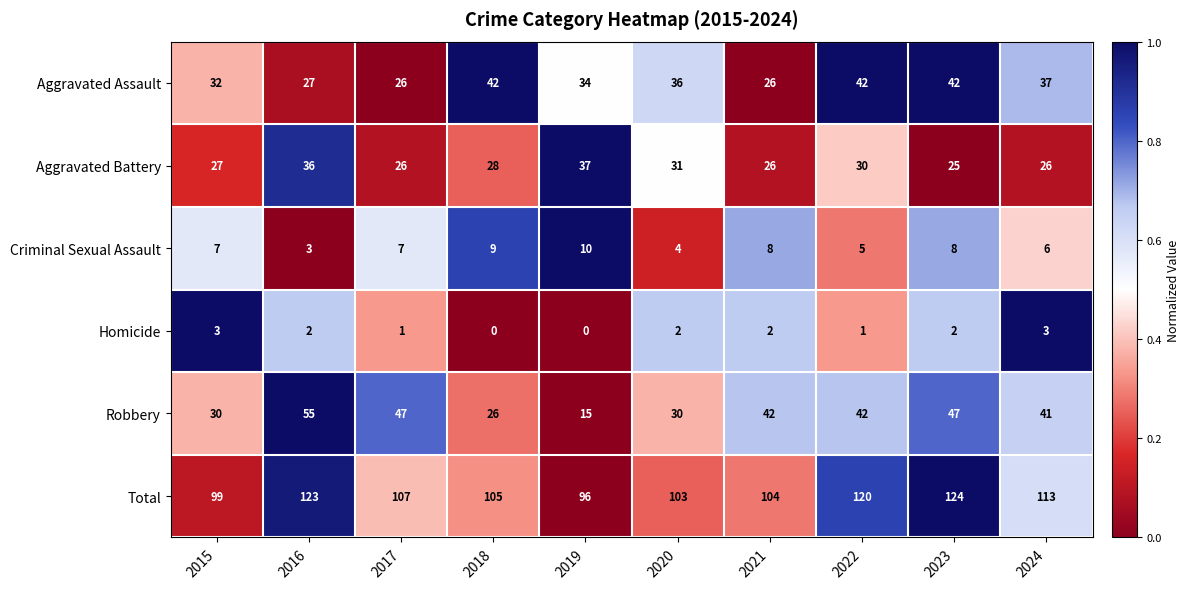

At which category is the sum across all series the highest?

2023